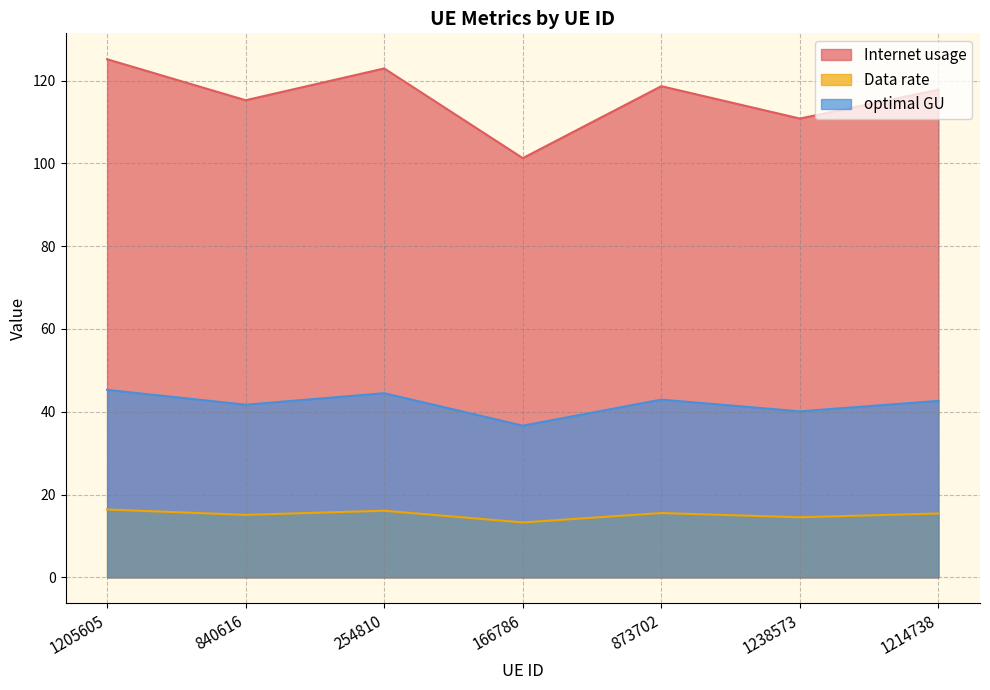

True or false: Internet usage and optimal GU intersect in this chart.

False